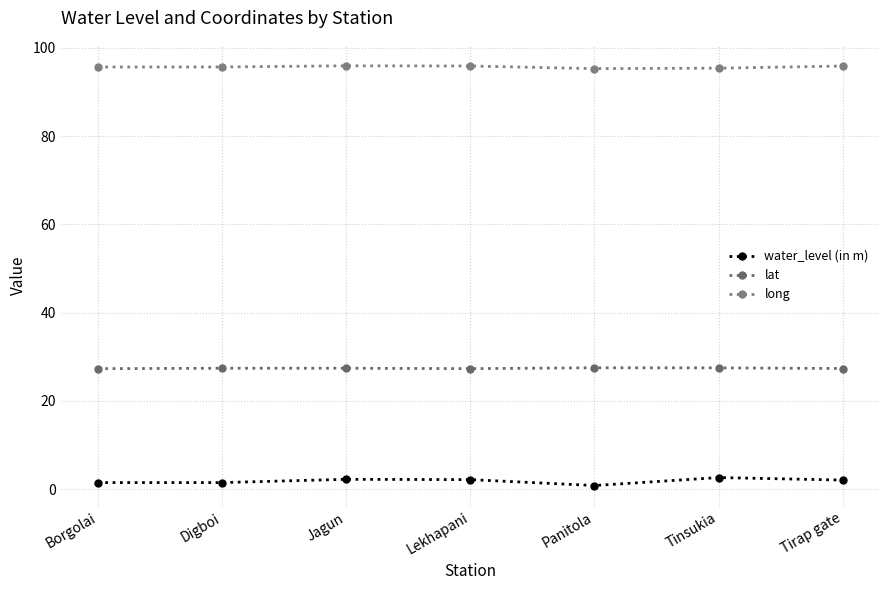

Count the number of categories in the chart.

7